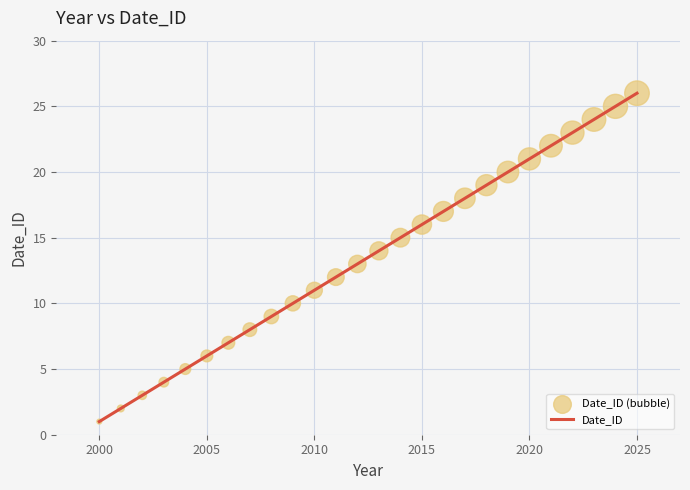

What is the greatest value displayed?

26